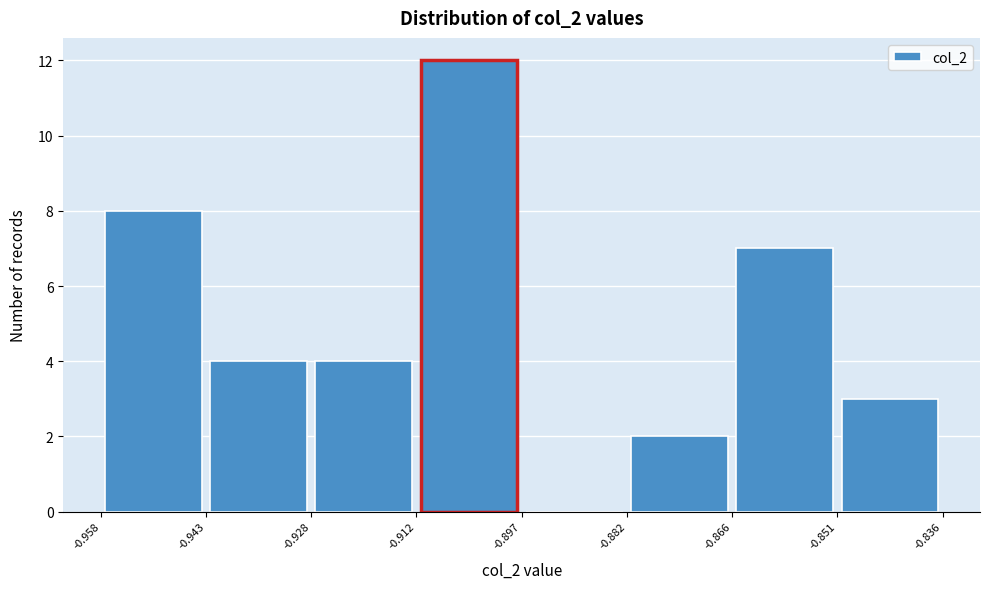

Reading left to right, list every bar in this chart as the range it spans on the x-axis followed by its height. The values are not printed on the chart, so give them approximately, as read against the axis.

-0.958 to -0.943: 8
-0.943 to -0.928: 4
-0.928 to -0.912: 4
-0.912 to -0.897: 12
-0.897 to -0.882: 0
-0.882 to -0.866: 2
-0.866 to -0.851: 7
-0.851 to -0.836: 3